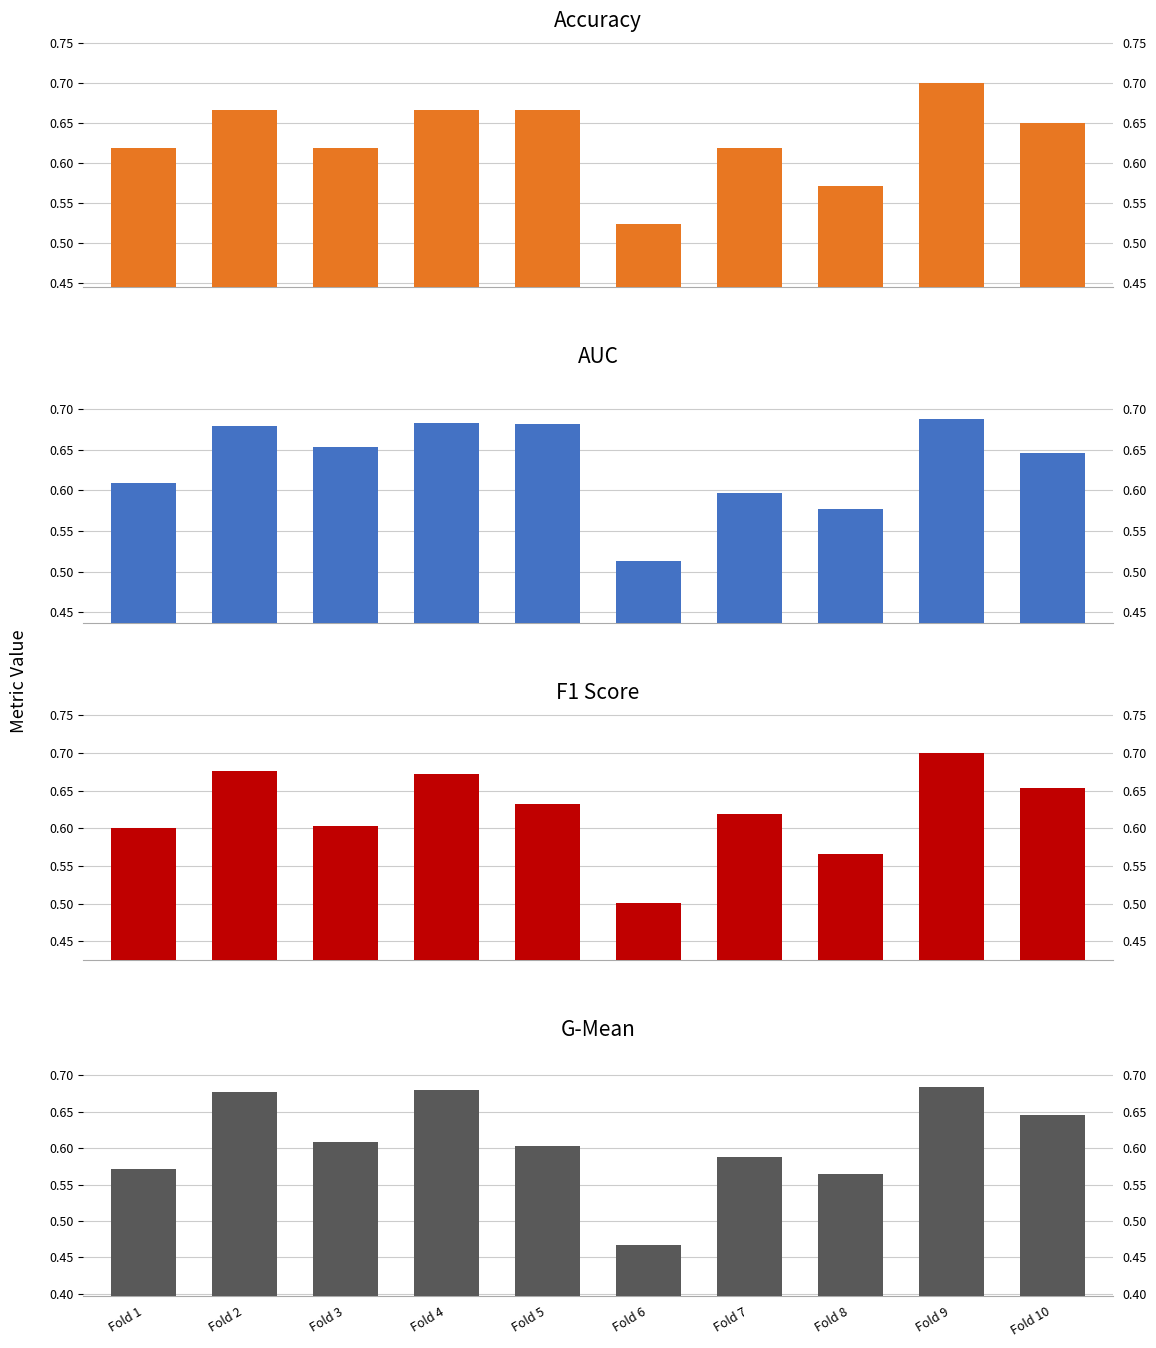

Reading right to left, transcribe all the data shown in this chart.

accuracy: 0.7	0.7	0.6	0.6	0.5	0.7	0.7	0.6	0.7	0.6
auc: 0.6	0.7	0.6	0.6	0.5	0.7	0.7	0.7	0.7	0.6
f1_score: 0.7	0.7	0.6	0.6	0.5	0.6	0.7	0.6	0.7	0.6
g_mean: 0.6	0.7	0.6	0.6	0.5	0.6	0.7	0.6	0.7	0.6